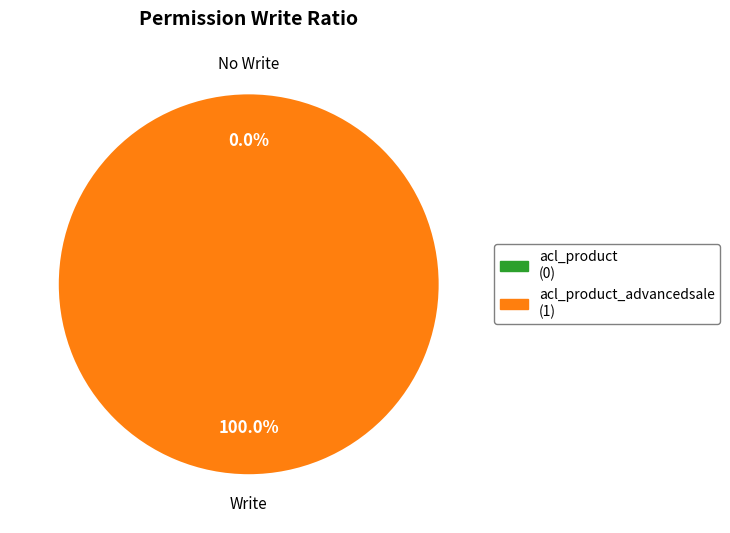

What is the total percentage of acl_product and acl_product_advancedsale?

100.0%